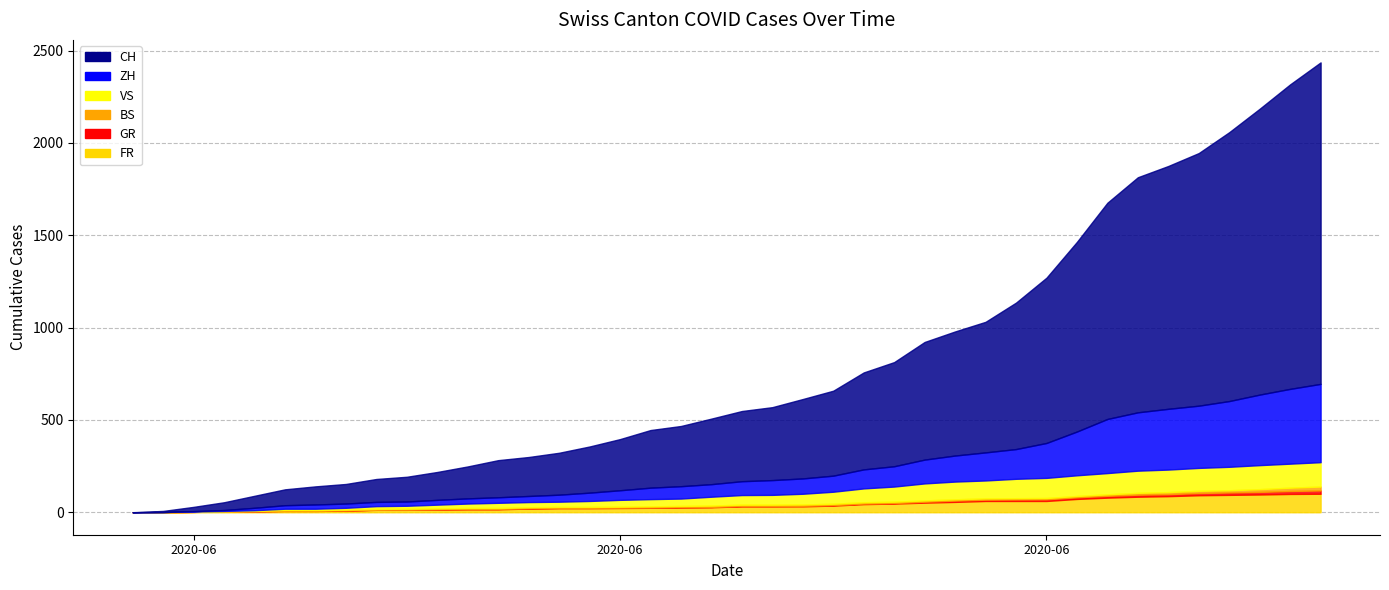

What is the label of the 30th point from the right?

2020-06-10